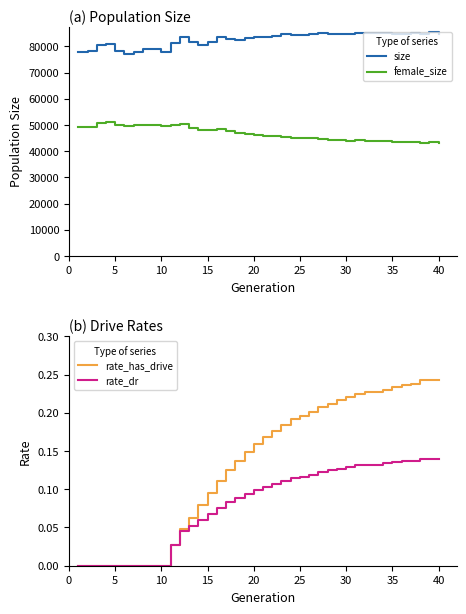

Is this an area chart (filled region under the line)?

No